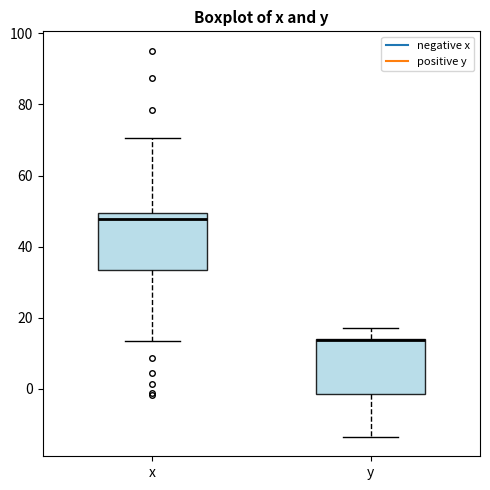

Reading left to right, transcribe this box plot: for each box, give where its median line is, the range the box spans, and where its two whiskers end, as read against the y-axis. The values are not printed on the chart, so give them approximately, as read against the axis.

x: median 48, box 34 to 50, whiskers 14 to 70
y: median 14 (drawn on the box's upper edge), box -2 to 14, whiskers -14 to 18